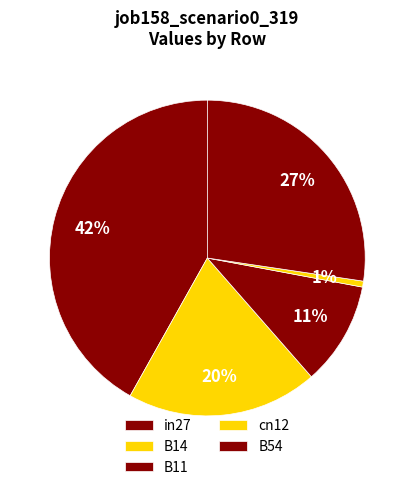

How many segments does this pie chart have?

5